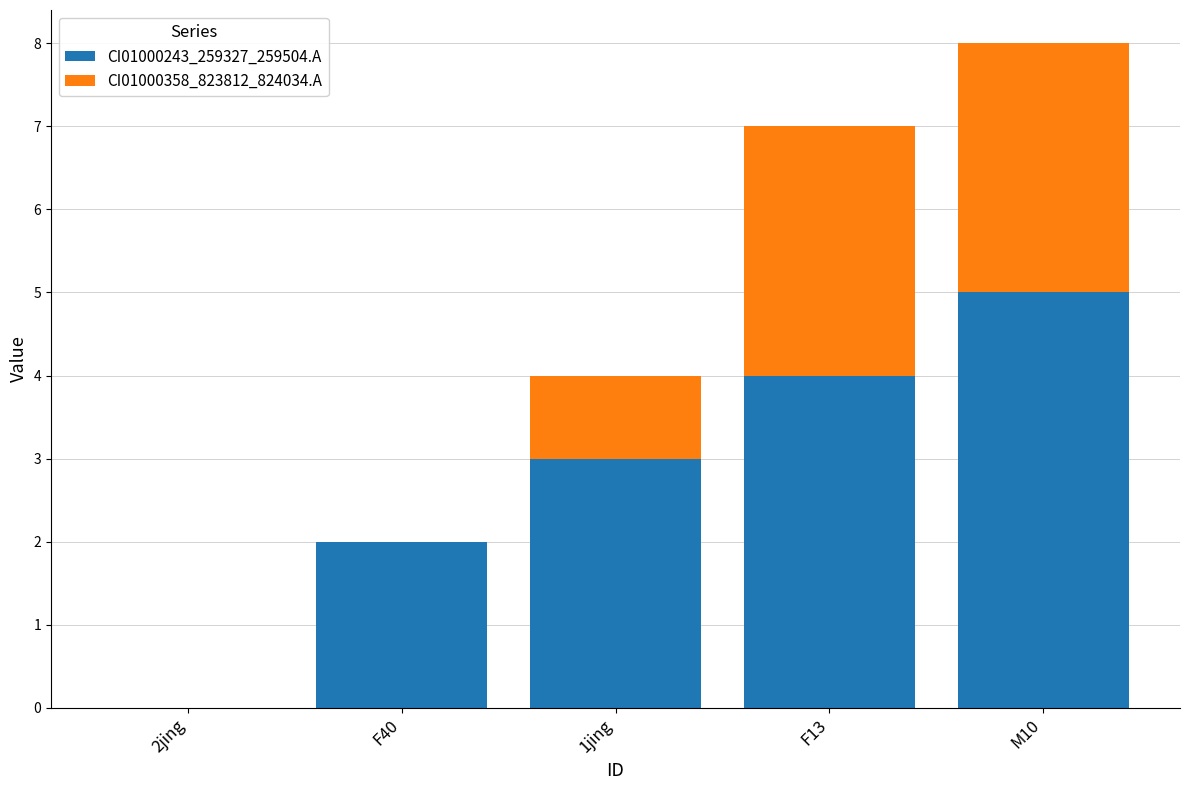

What is the total value across all series at F13?

7